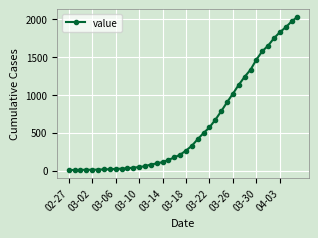

What is the greatest value displayed?

2025